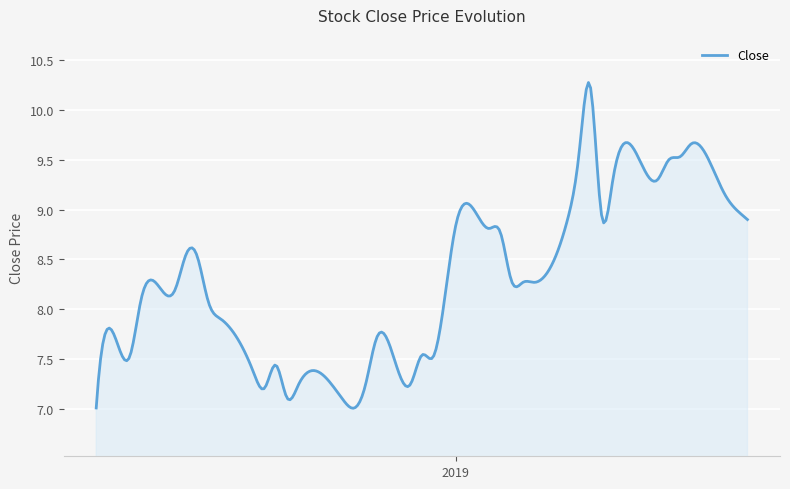

What is the sum of all values?

2492.4